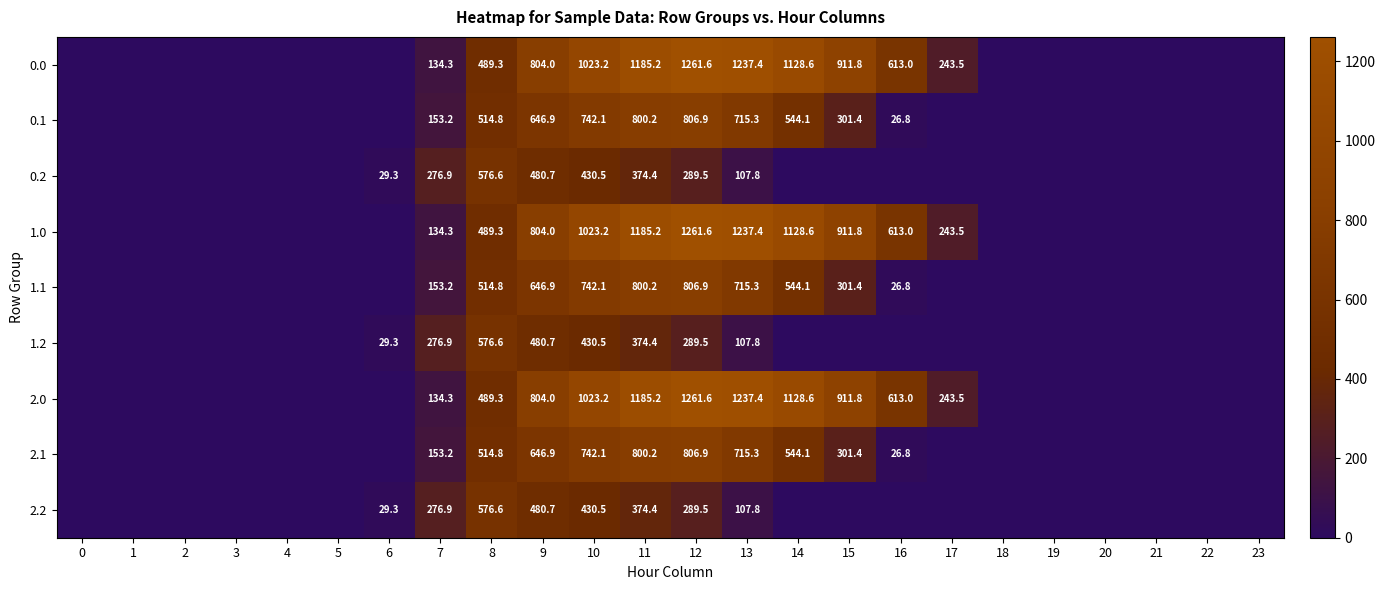

True or false: 1.0 has a value of 1128.6 at 14.

True